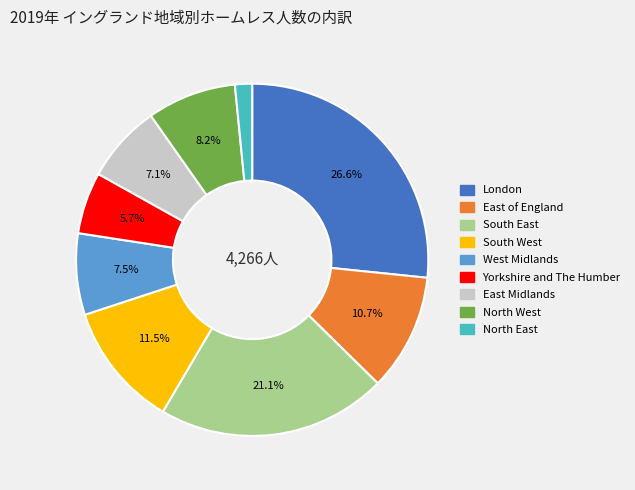

How many segments does this pie chart have?

9